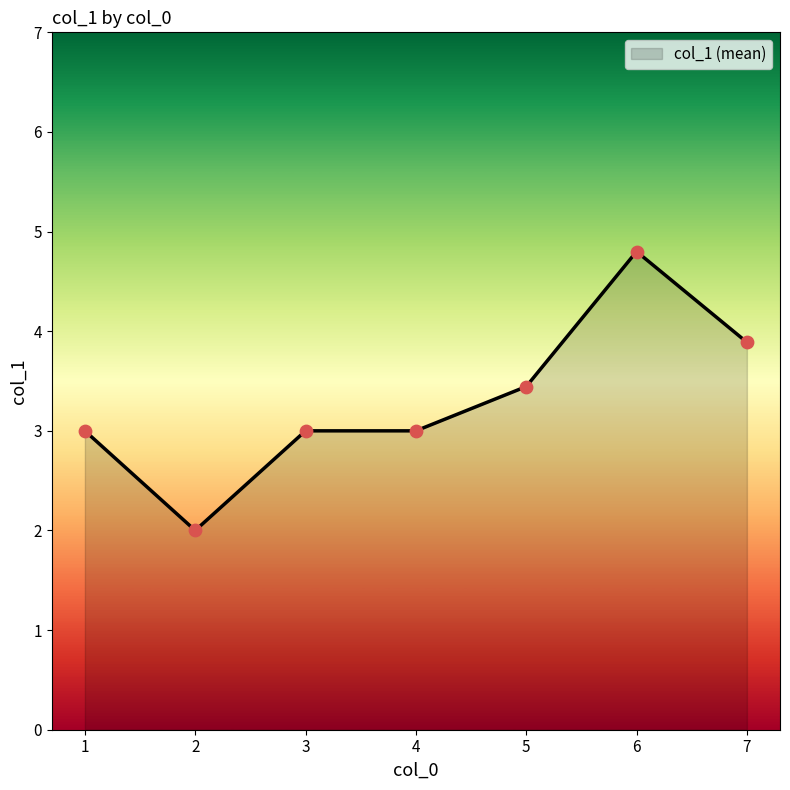

What is the ratio of the value at 3 to the value at 4?

1.0